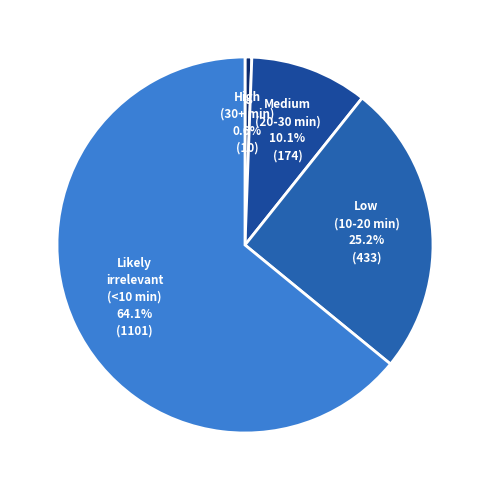

How many slices are in this pie chart?

4